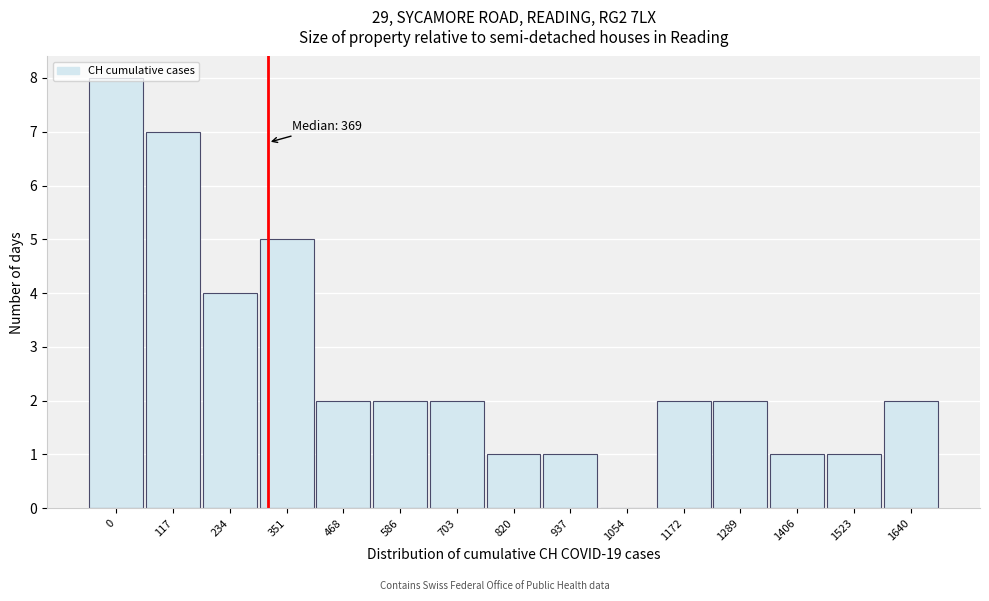

Between 586 and 937, which is larger?

586